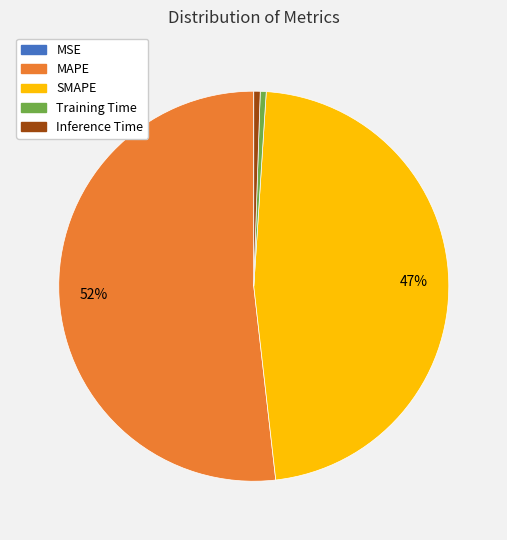

To the nearest percent, what is the difference between the largest and smallest slice percentages?

52%